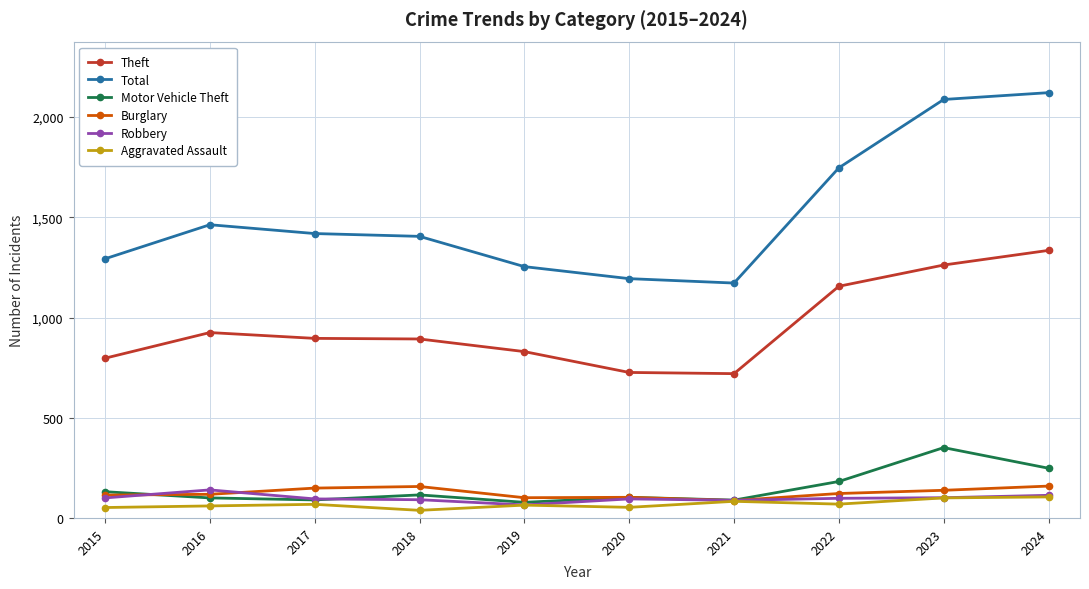

Which series has the largest total across all categories?

Total